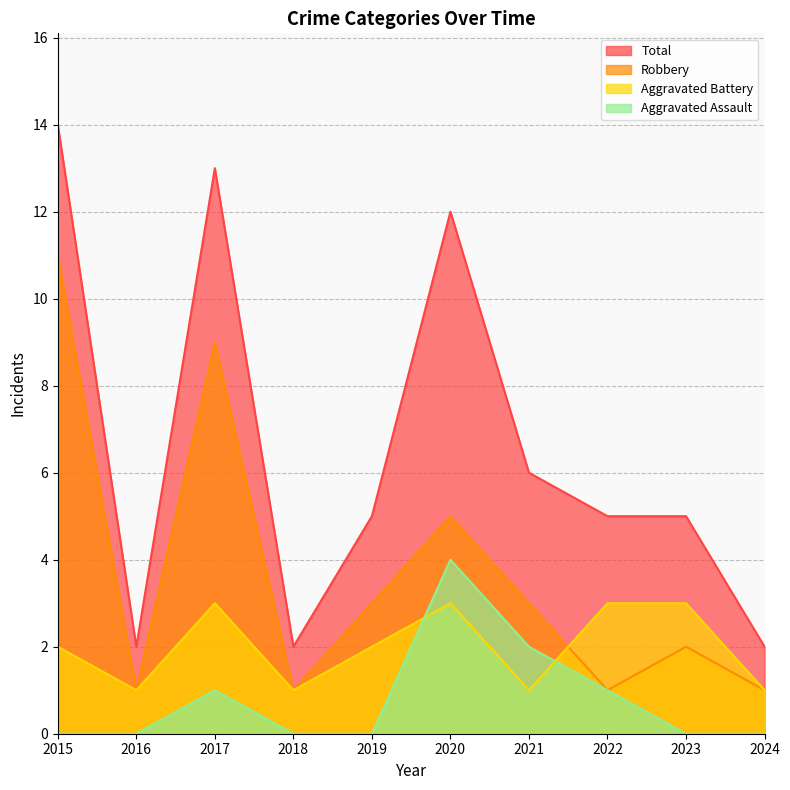

Does the chart display data point markers on the line(s)?

No